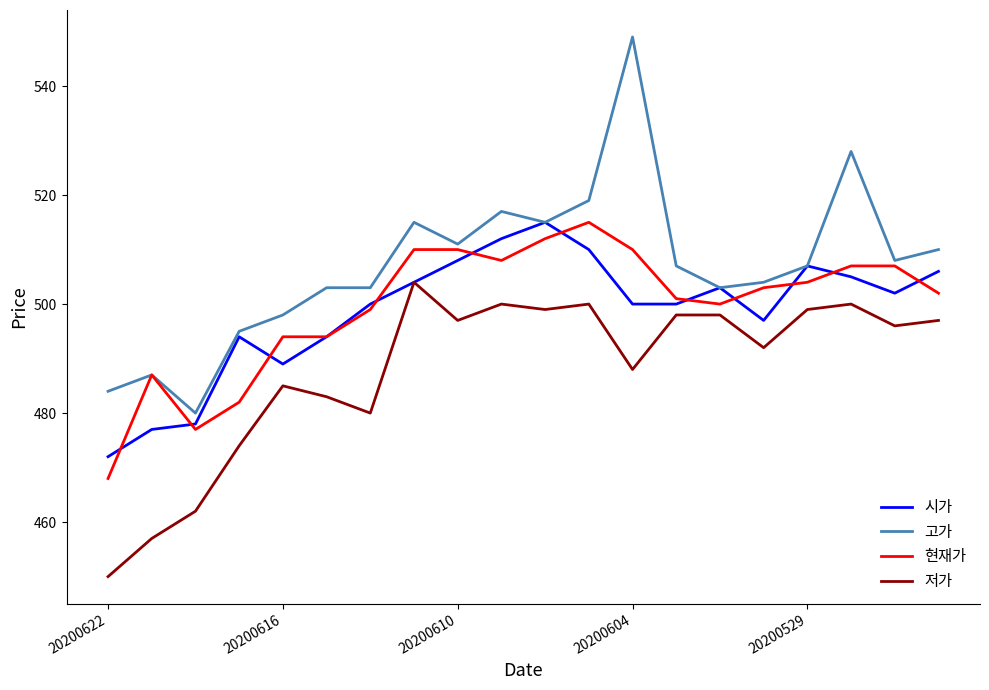

Which series has the largest range (max minus min)?

고가